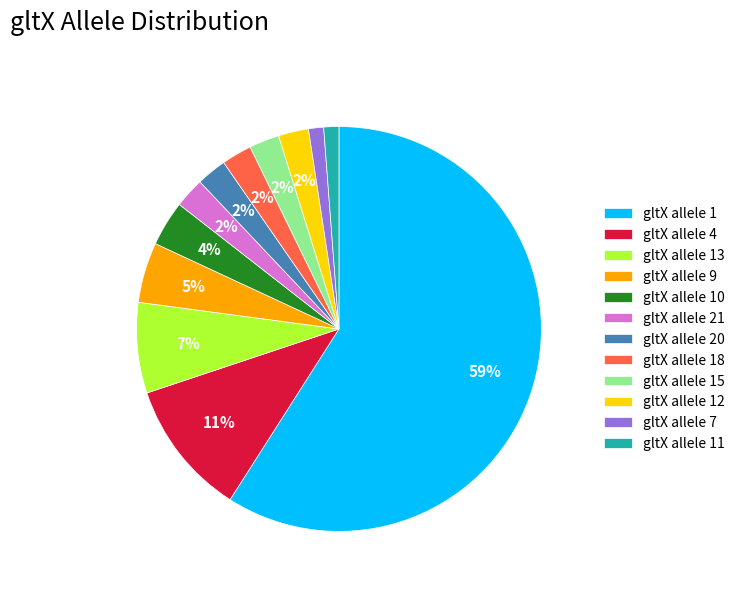

Which slice represents more than half of the pie?

gltX allele 1